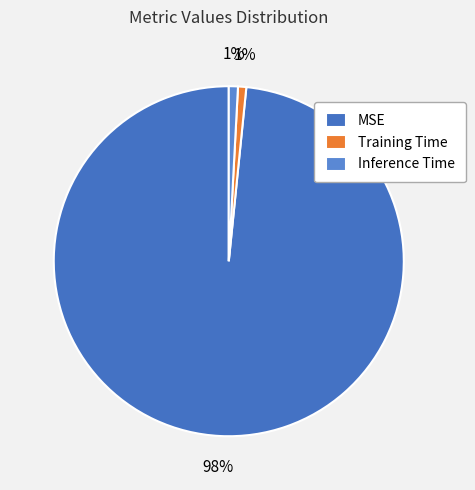

True or false: Training Time accounts for 11% of the total.

False